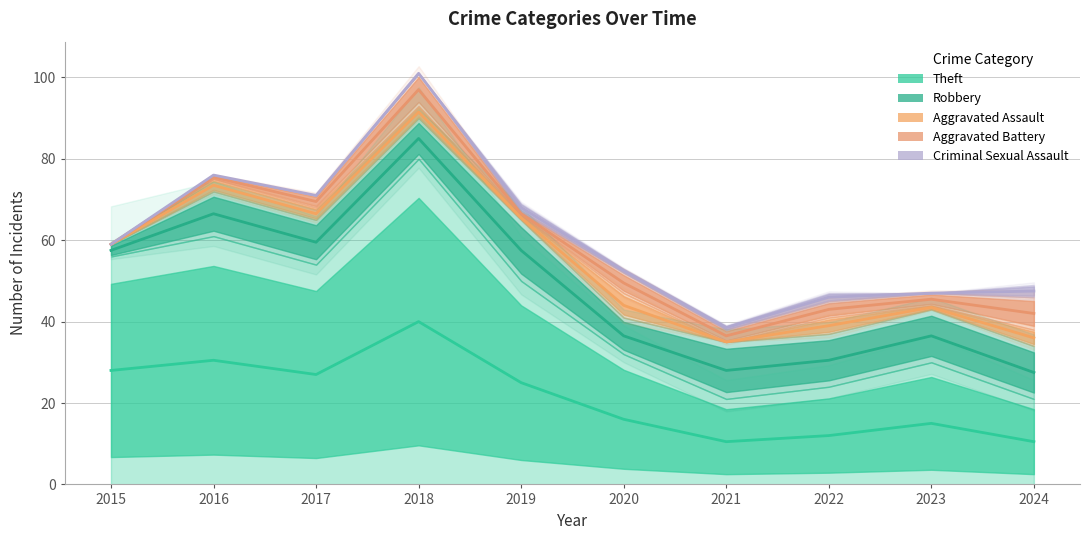

What is the sum of the Aggravated Battery values at 2024 and 2023?

87.5